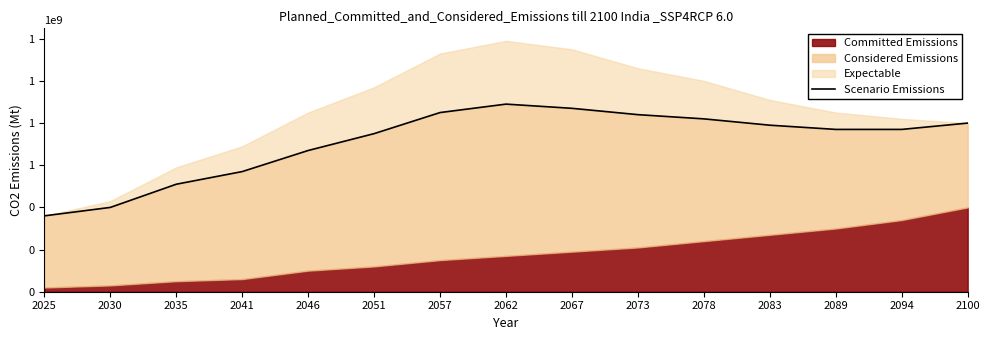

Rank the categories by value from lowest to highest.

2025, 2030, 2035, 2041, 2046, 2051, 2089, 2094, 2083, 2100, 2078, 2073, 2057, 2067, 2062